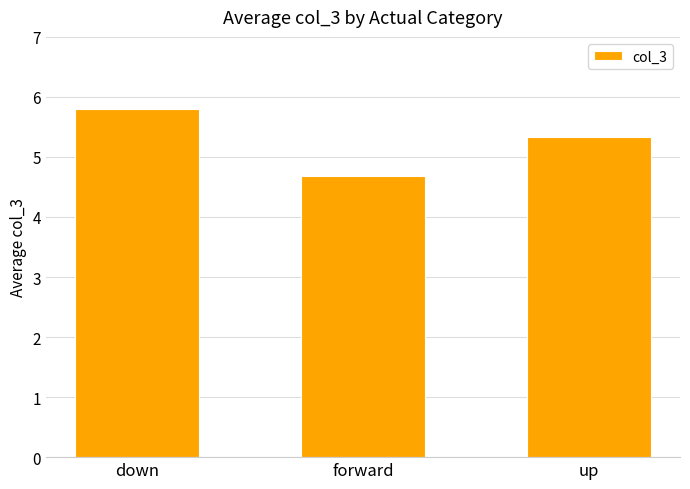

How many values are between 4 and 5?

1